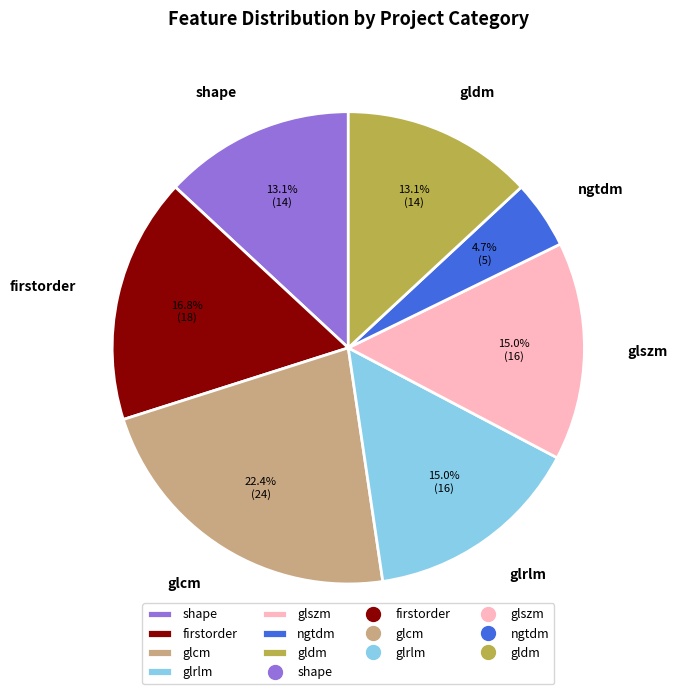

Is there a majority slice in this chart?

No